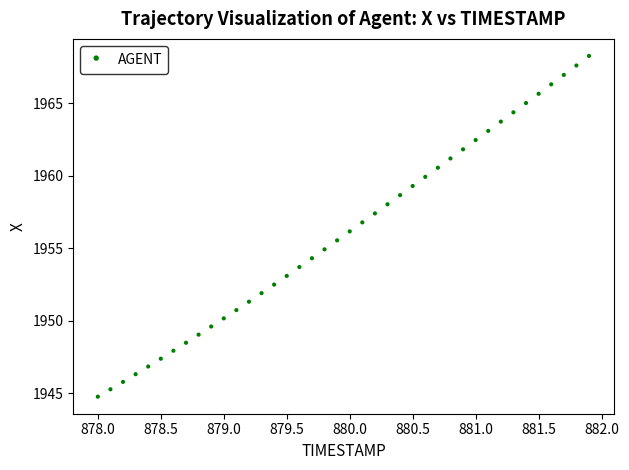

What is the range of X values (max minus min)?

3.9